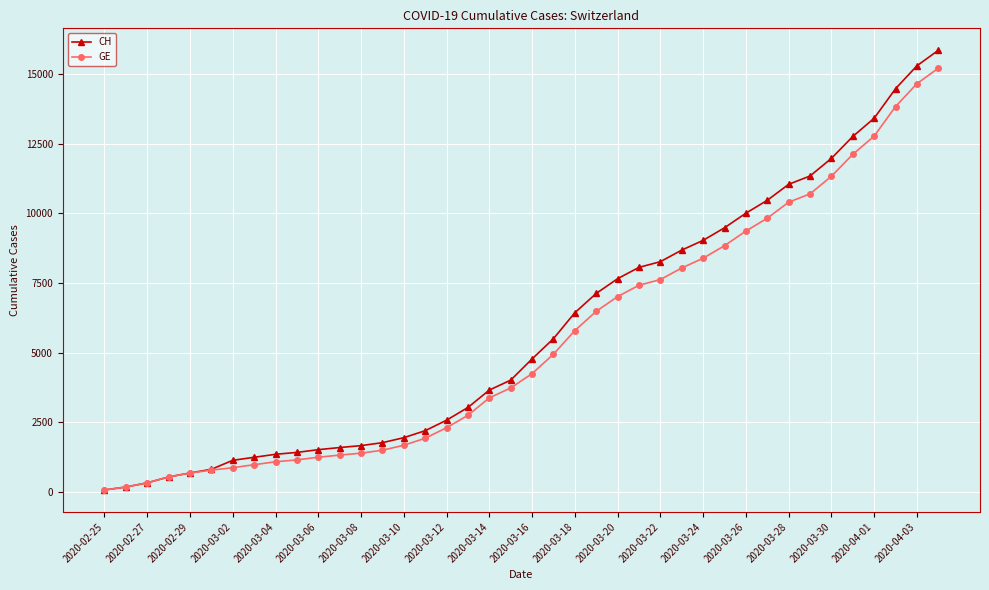

Which series has the widest spread of values?

CH